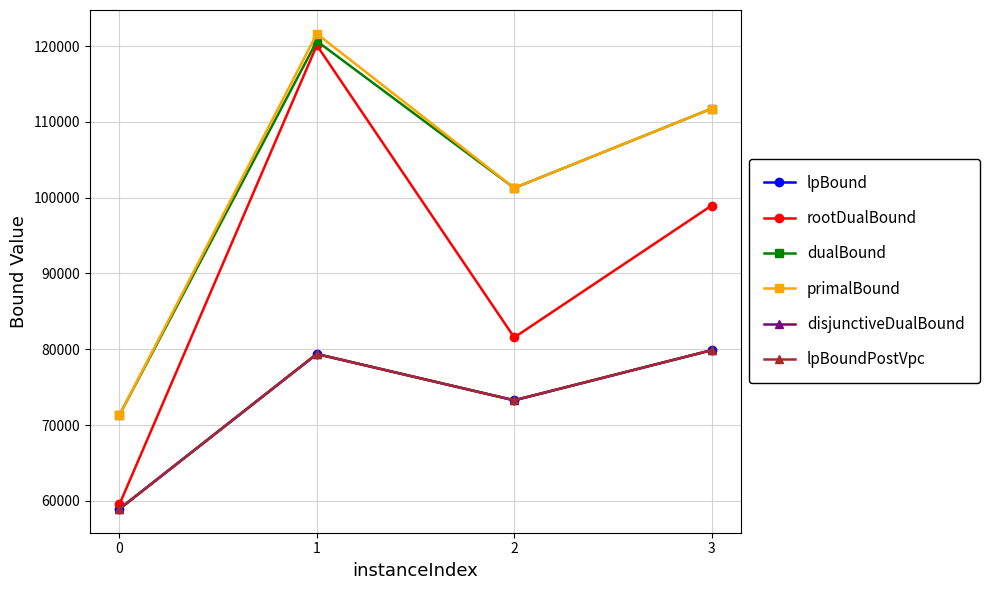

Is this an area chart (filled region under the line)?

No